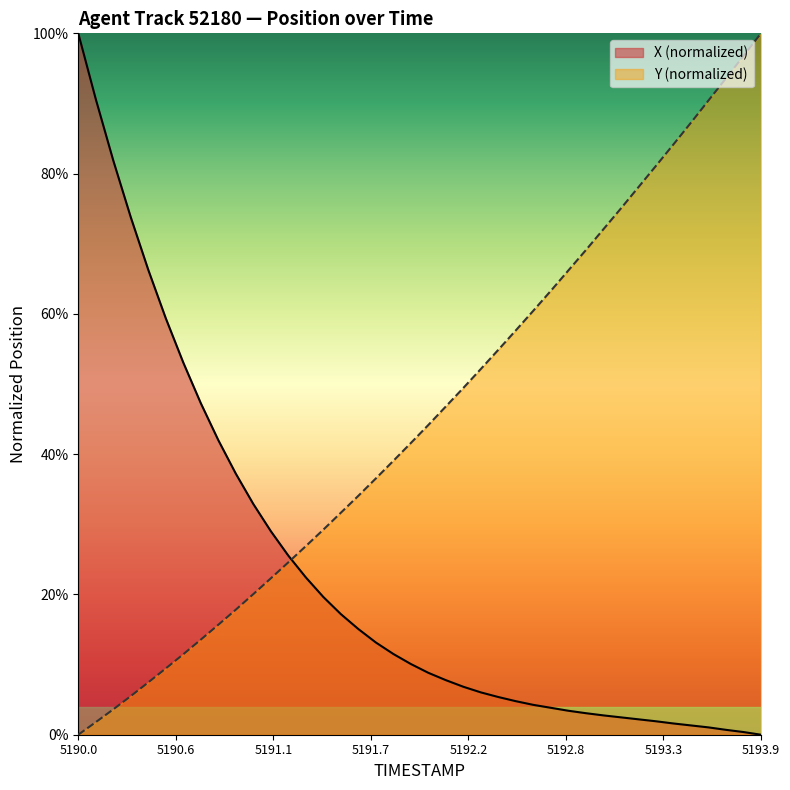

List the series in order of their peak value, lowest first.

X, Y